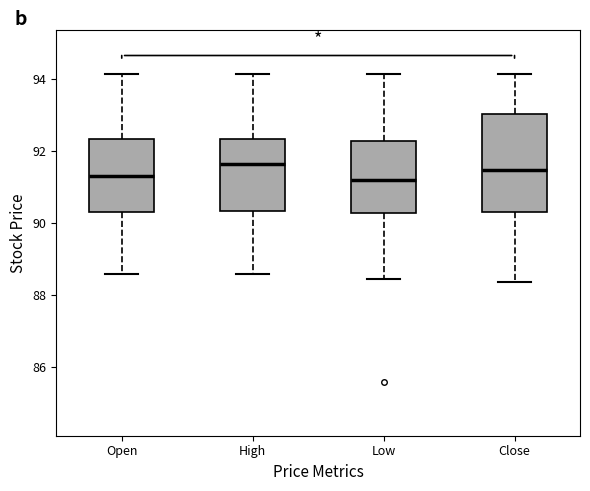

Where is the upper edge of the box for Open on the y-axis? The values are not printed on the chart, so give them approximately, as read against the axis.

92.4